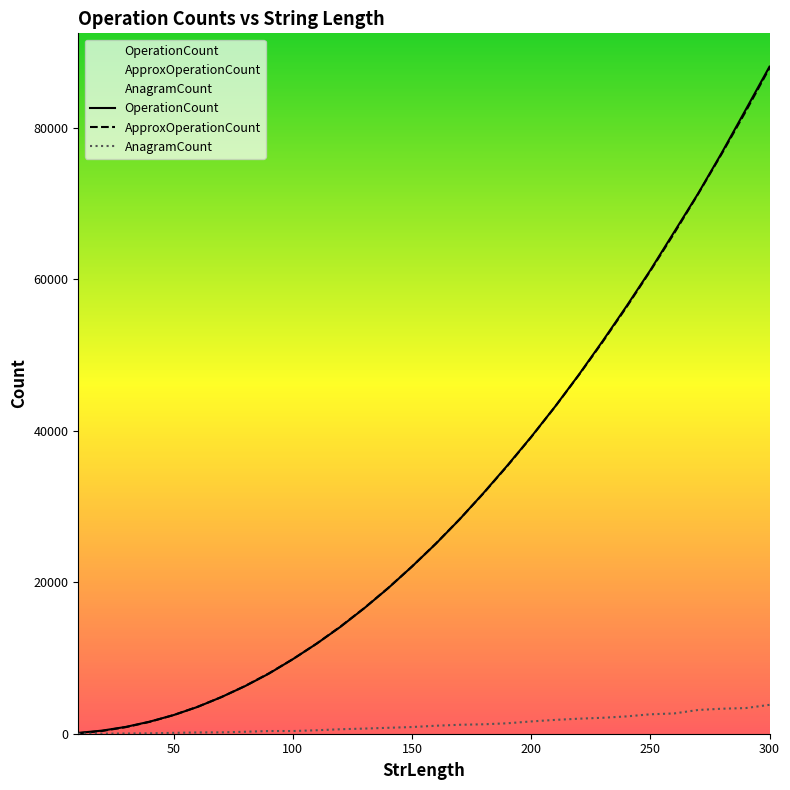

What is the difference between the highest and lowest values at 300?

84289.0